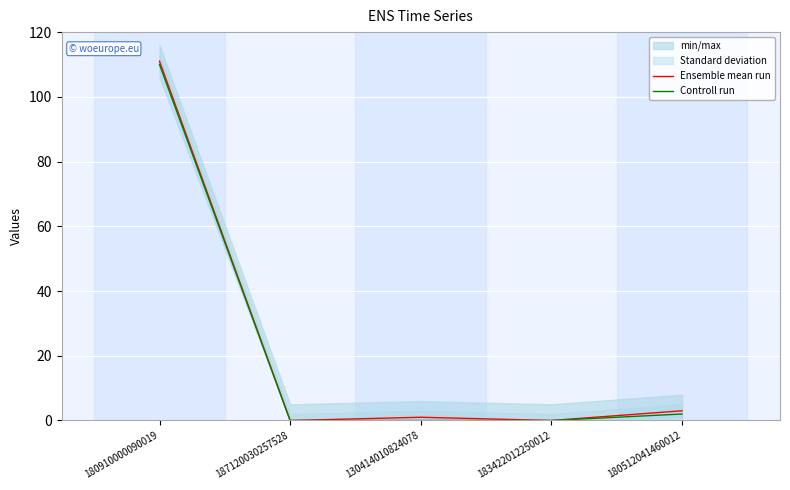

What is the difference between the maximum and minimum values in the Ensemble mean run series?

111